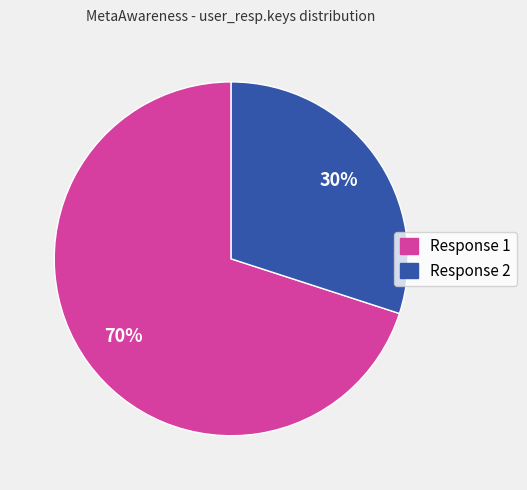

Between Response 2 and Response 1, which is larger?

Response 1